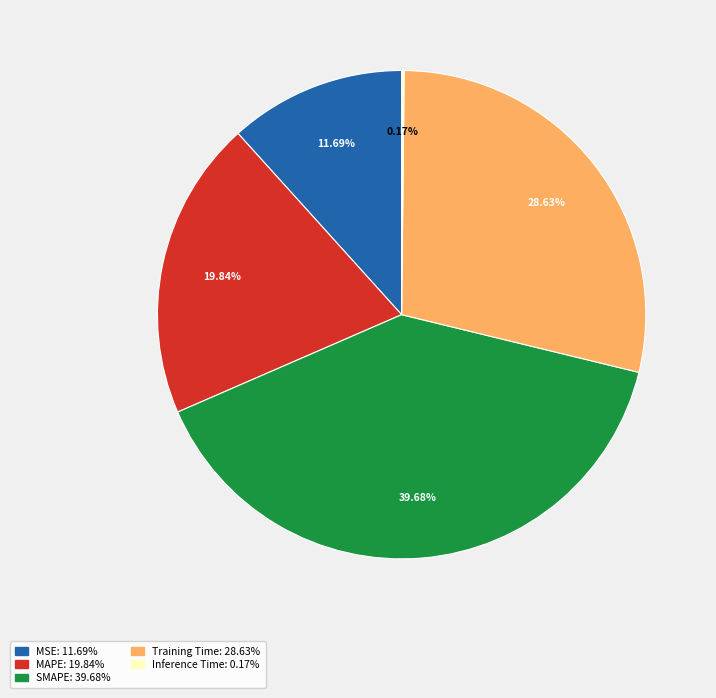

Is MAPE the majority of the pie?

No